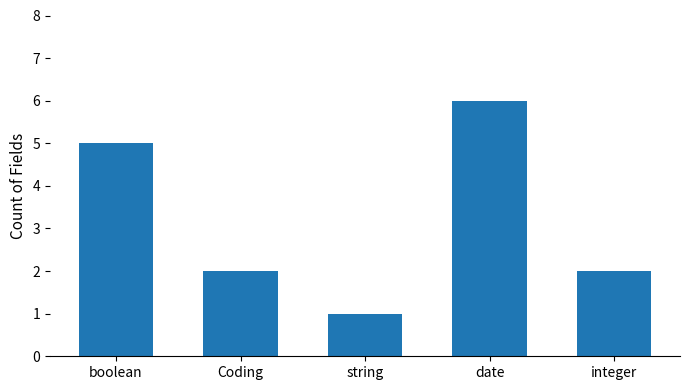

What is the change in value from Coding to string?

-1